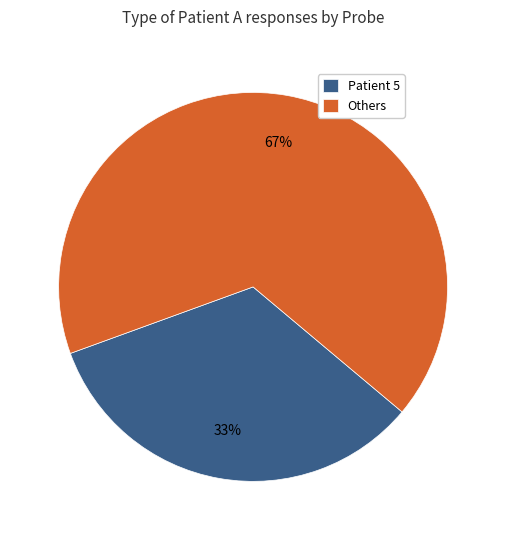

The Patient 5 slice represents 1% of the pie. True or false?

False